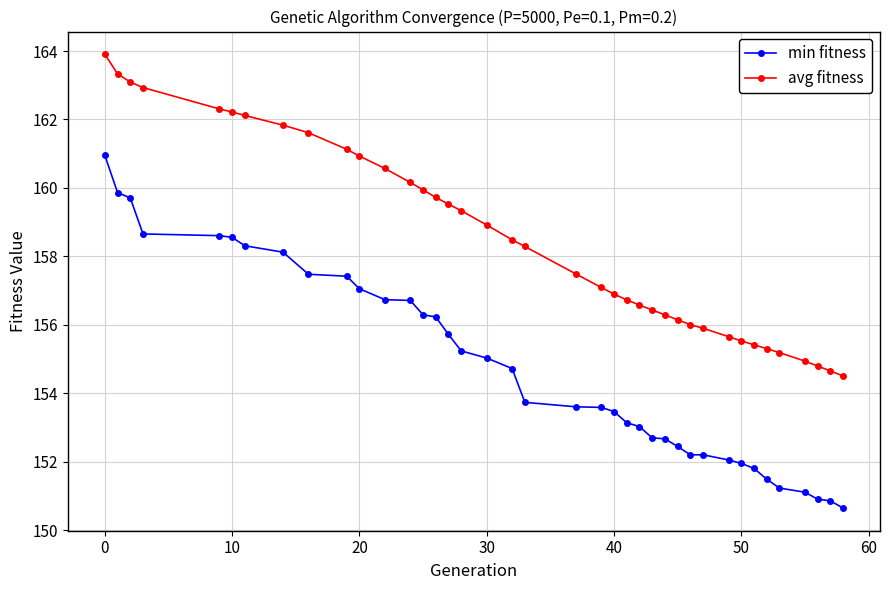

What is the maximum value for avg fitness?

163.9